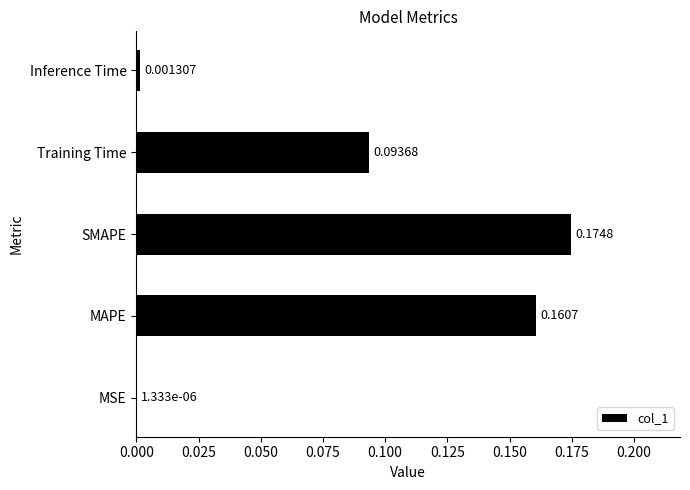

What is the sum of all values?

0.4